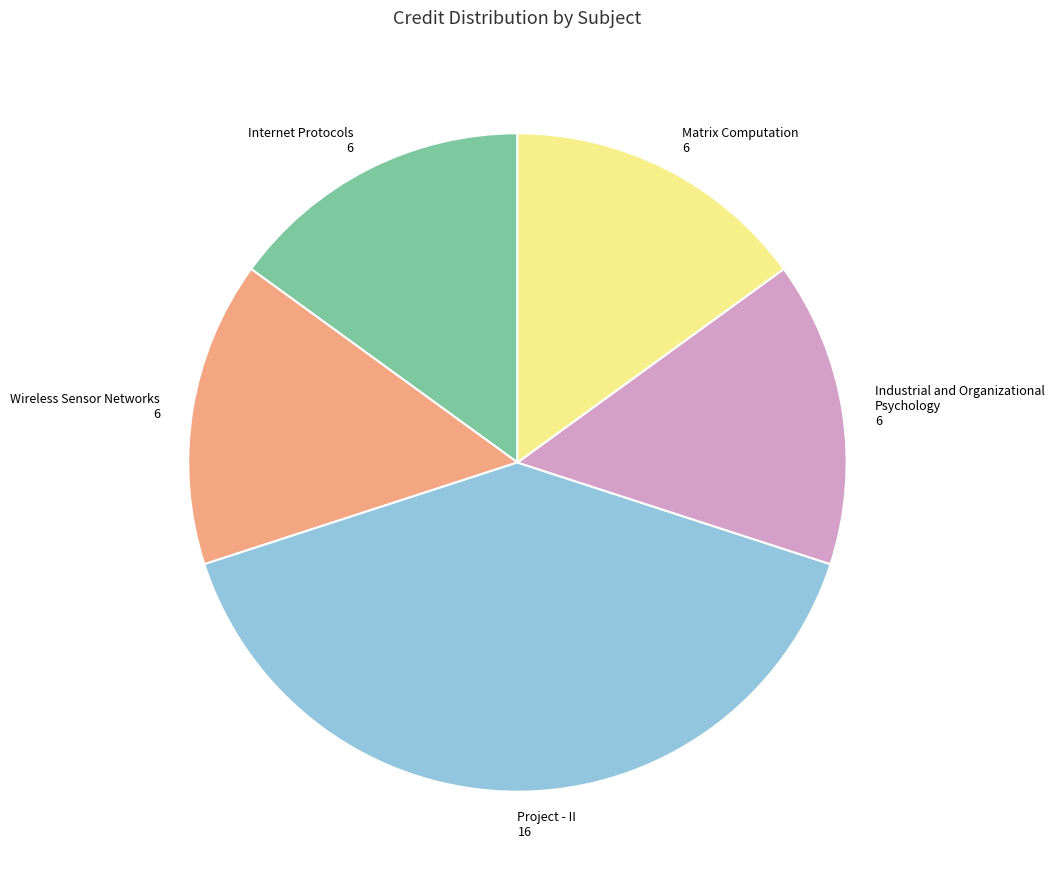

Count the number of slices in the pie.

5